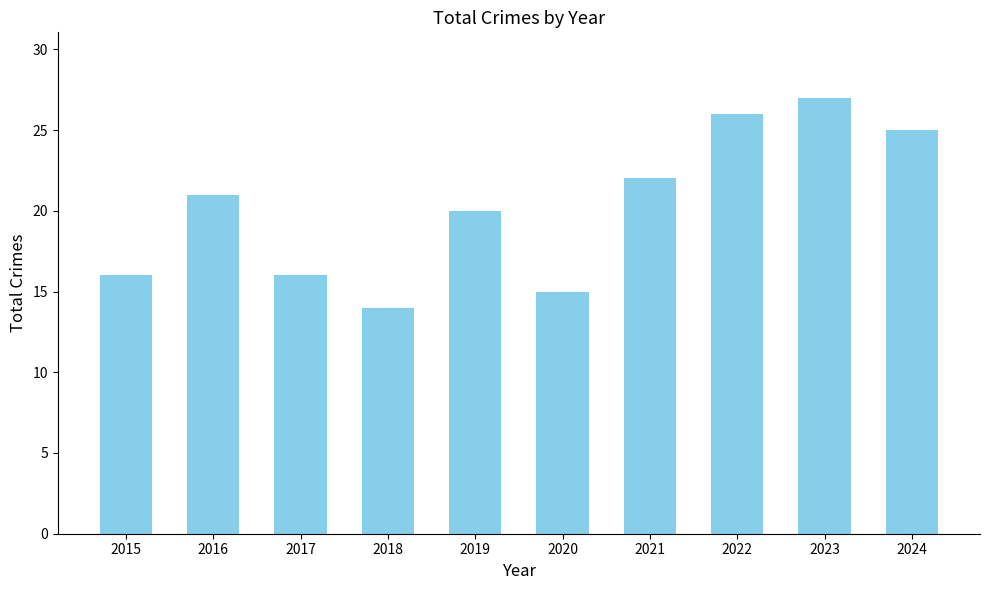

Are the bars horizontal?

No